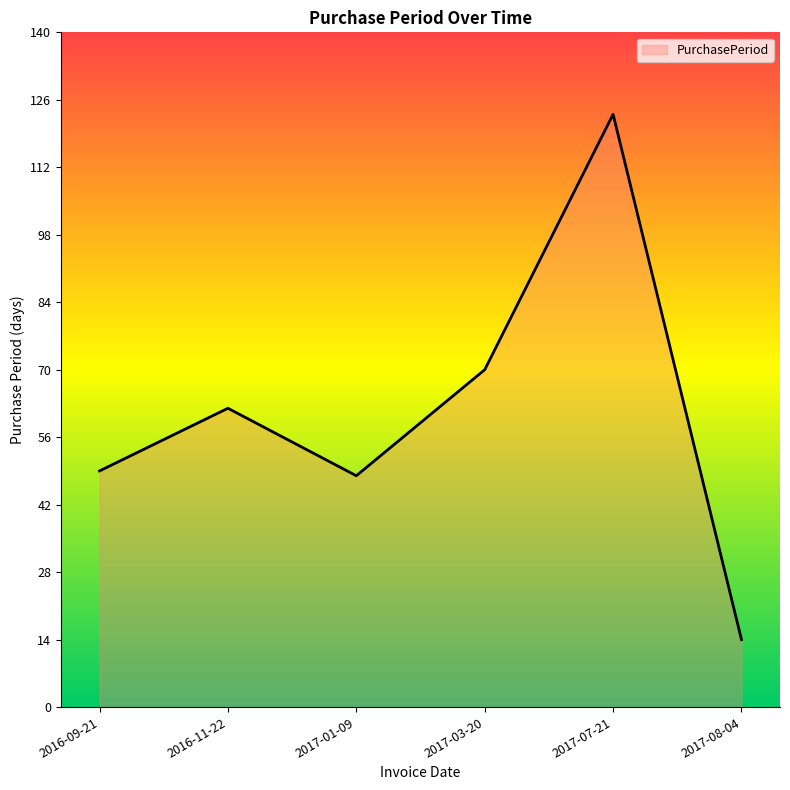

Is it true that the value at 2016-09-21 is 86?

False